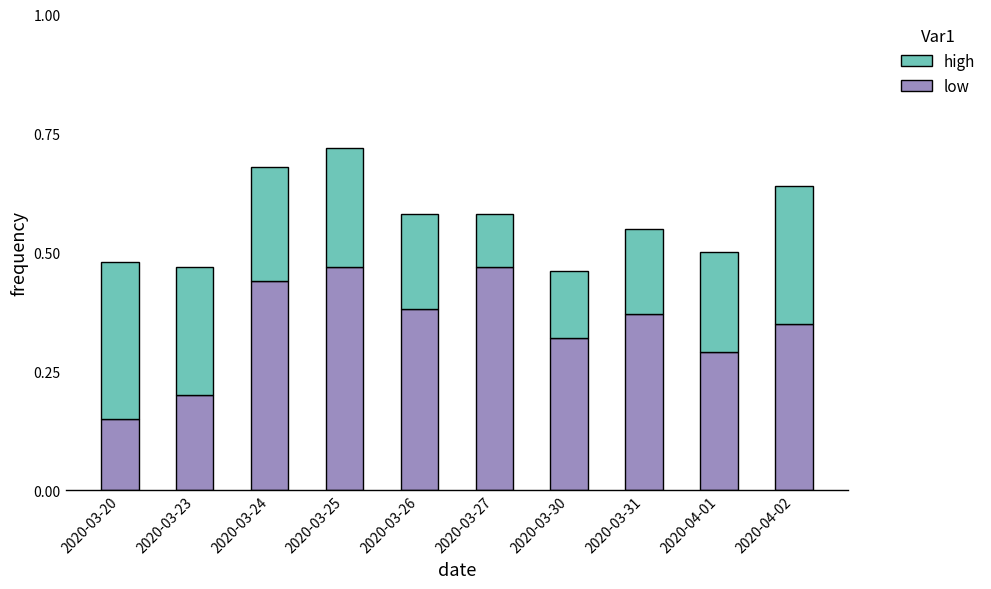

At which label does low reach its minimum?

2020-03-20